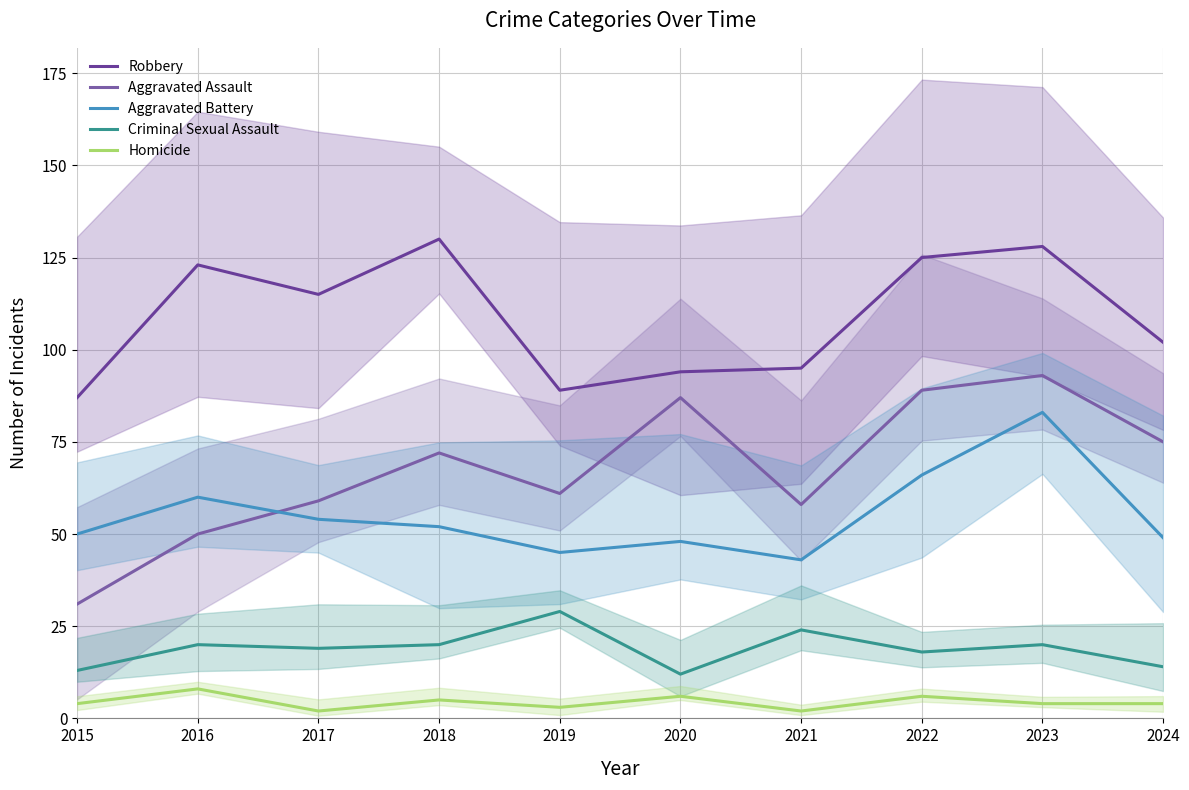

True or false: Homicide has a value of 8 at 2016.

True